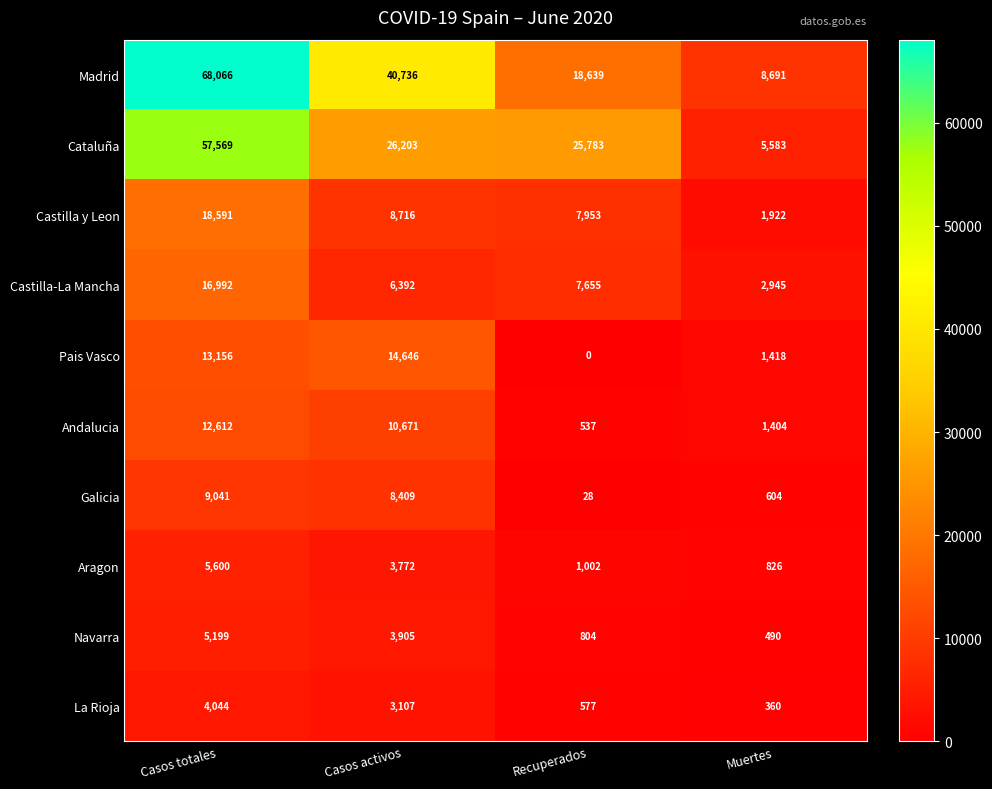

What is the total value across all series at Casos activos?

126557